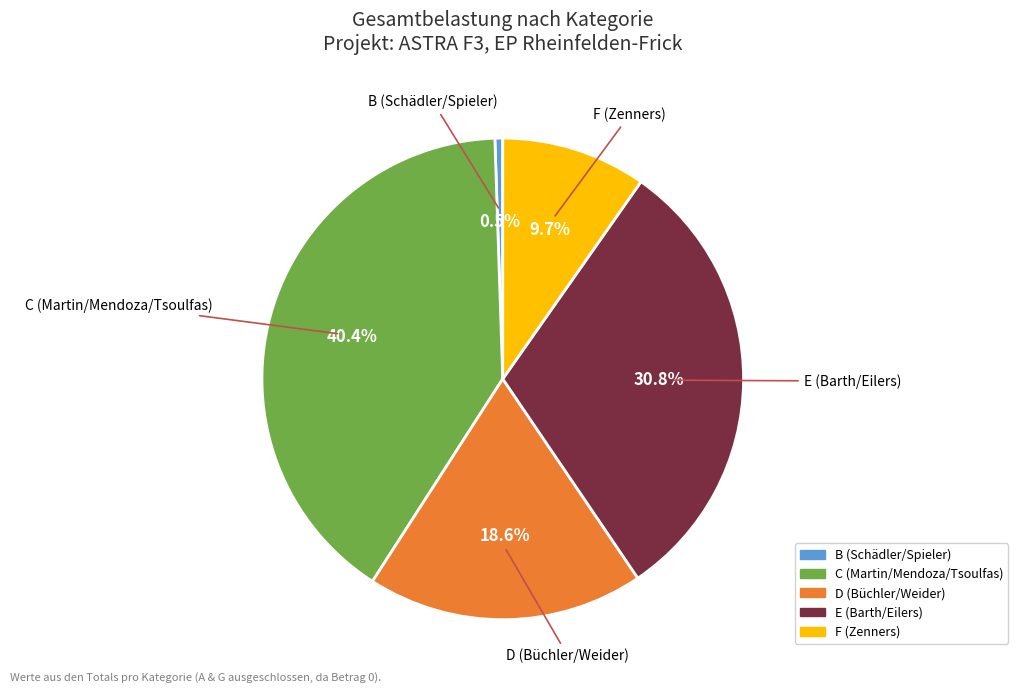

Rank the categories by value from lowest to highest.

B (Schädler/Spieler), F (Zenners), D (Büchler/Weider), E (Barth/Eilers), C (Martin/Mendoza/Tsoulfas)